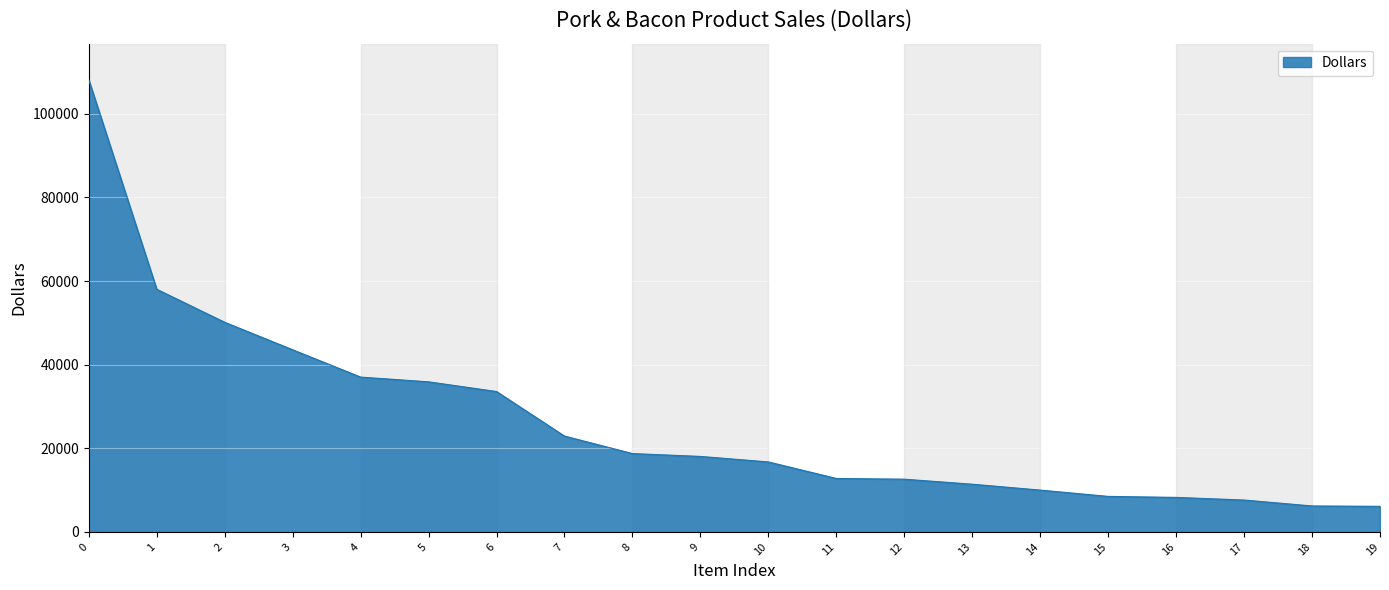

What is the smallest value displayed?

6116.9